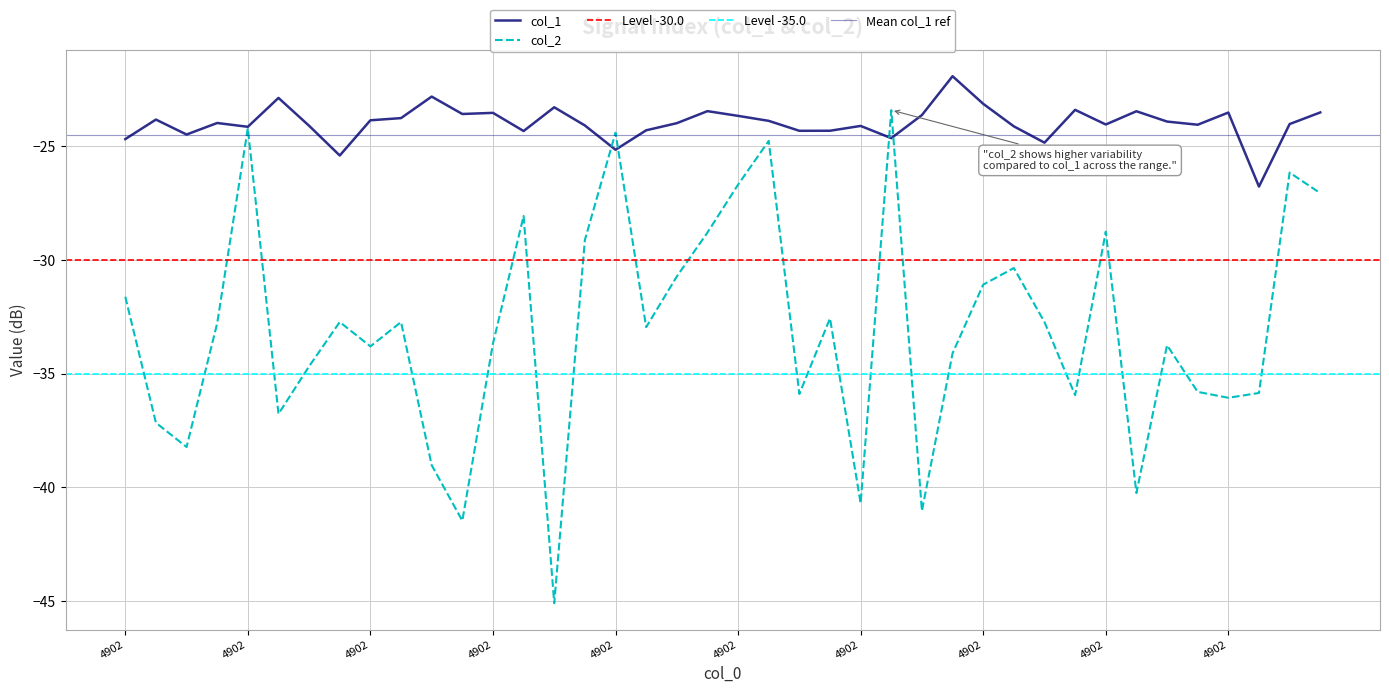

Where does the col_2 series first go above -32?

4902